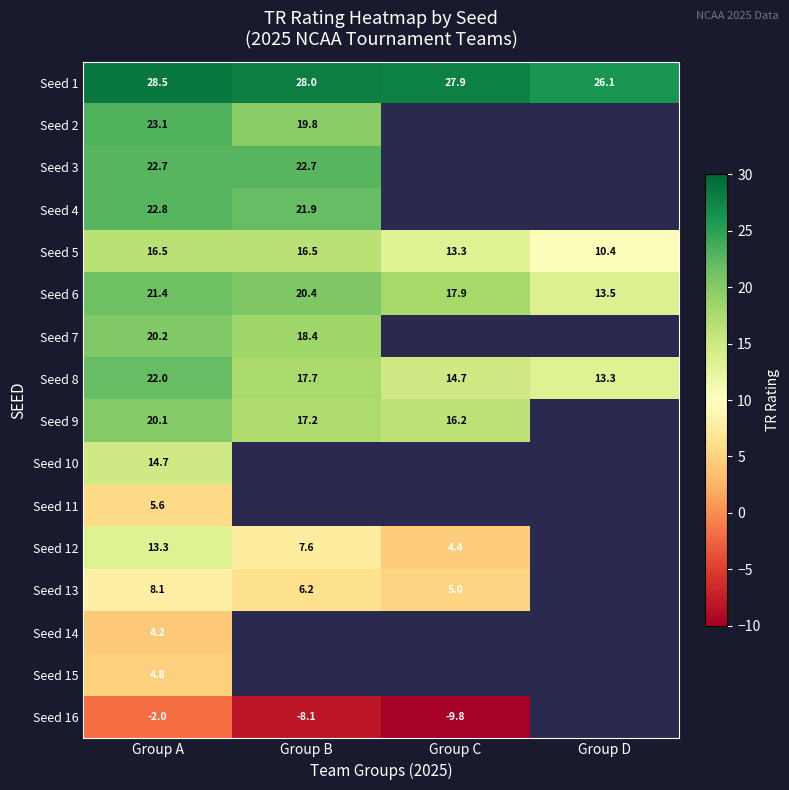

True or false: Seed 2 has a value of 23.1 at Group A.

True